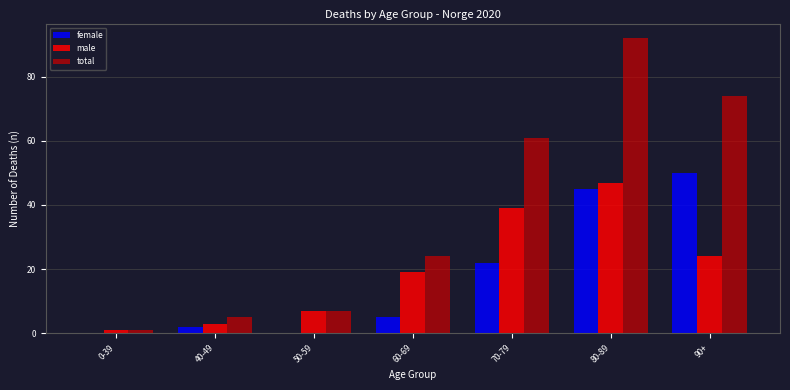

Reading left to right, what are all the values shown in this chart?

female: 0-39=0	40-49=2	50-59=0	60-69=5	70-79=22	80-89=45	90+=50
male: 0-39=1	40-49=3	50-59=7	60-69=19	70-79=39	80-89=47	90+=24
total: 0-39=1	40-49=5	50-59=7	60-69=24	70-79=61	80-89=92	90+=74